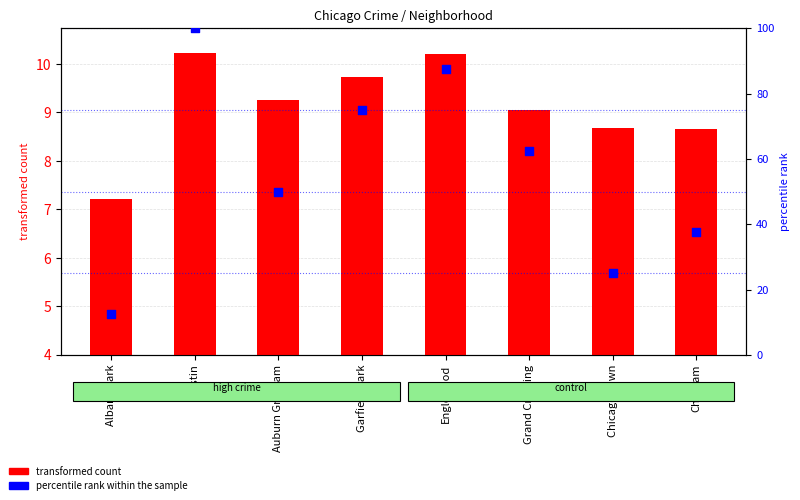

At which category is the sum across all series the highest?

Austin